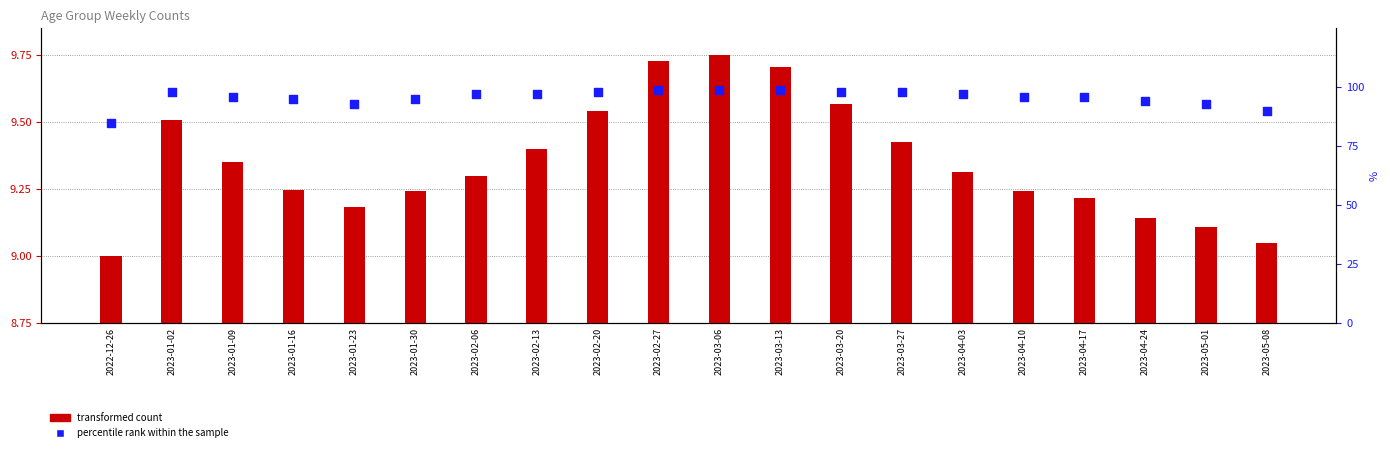

Which series has the widest spread of Y values?

percentile rank within the sample